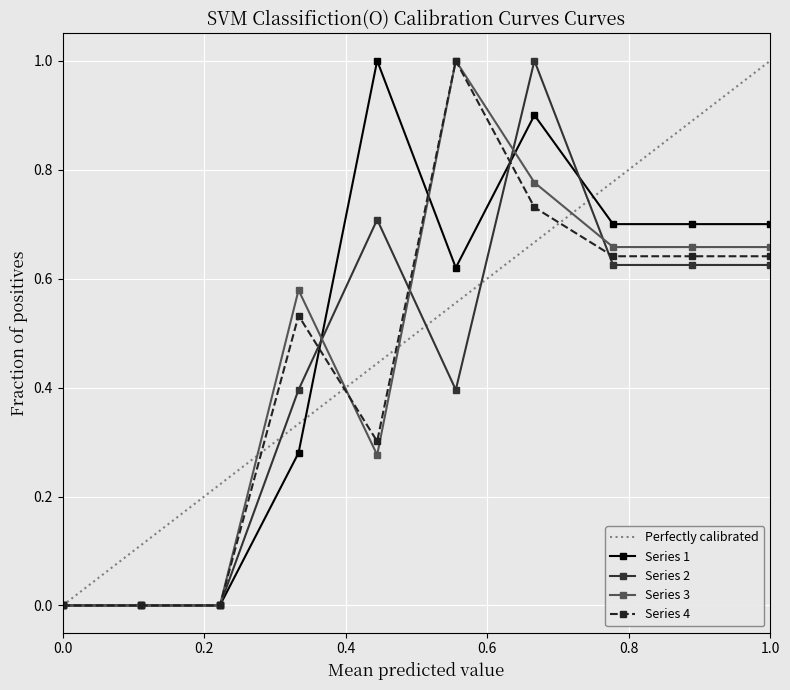

What is the sum of all 3 values?

4.6